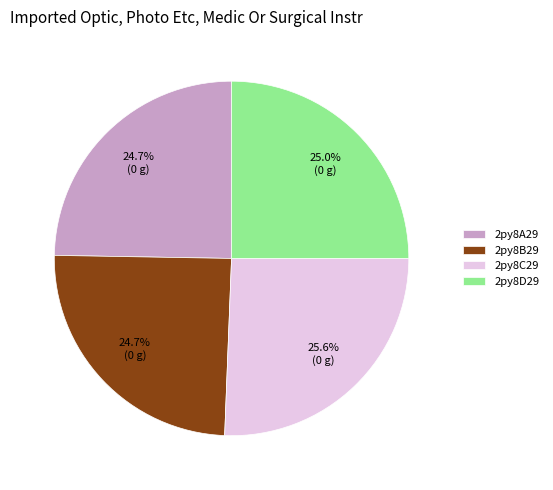

Does 2py8B29 represent more than half of the total?

No